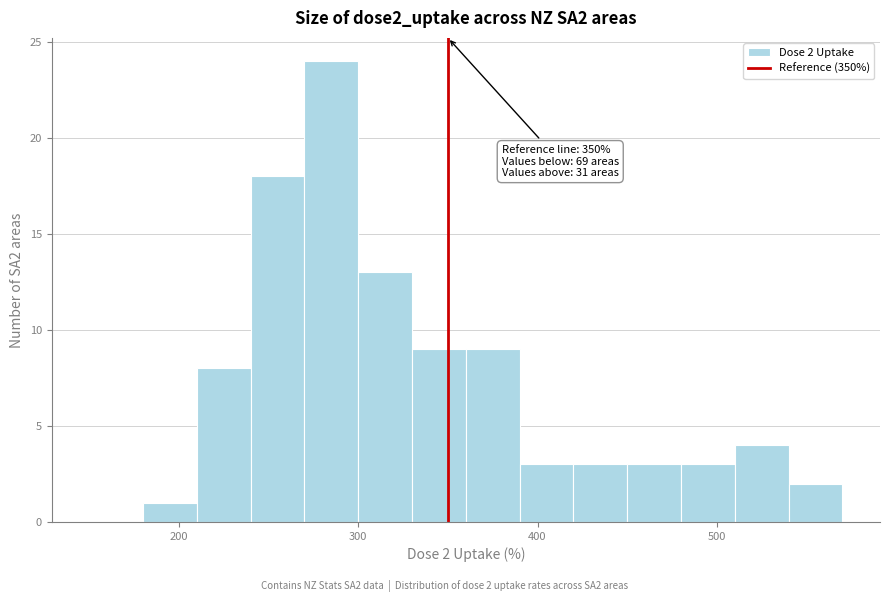

Around what value on the x-axis is the tallest bar? Give the approximate position of its centre, as read against the axis.

290